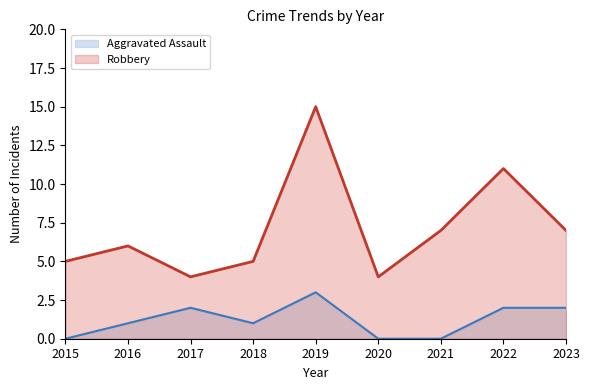

Reading right to left, what are all the values shown in this chart?

Aggravated Assault: 2	2	0	0	3	1	2	1	0
Robbery: 7	11	7	4	15	5	4	6	5